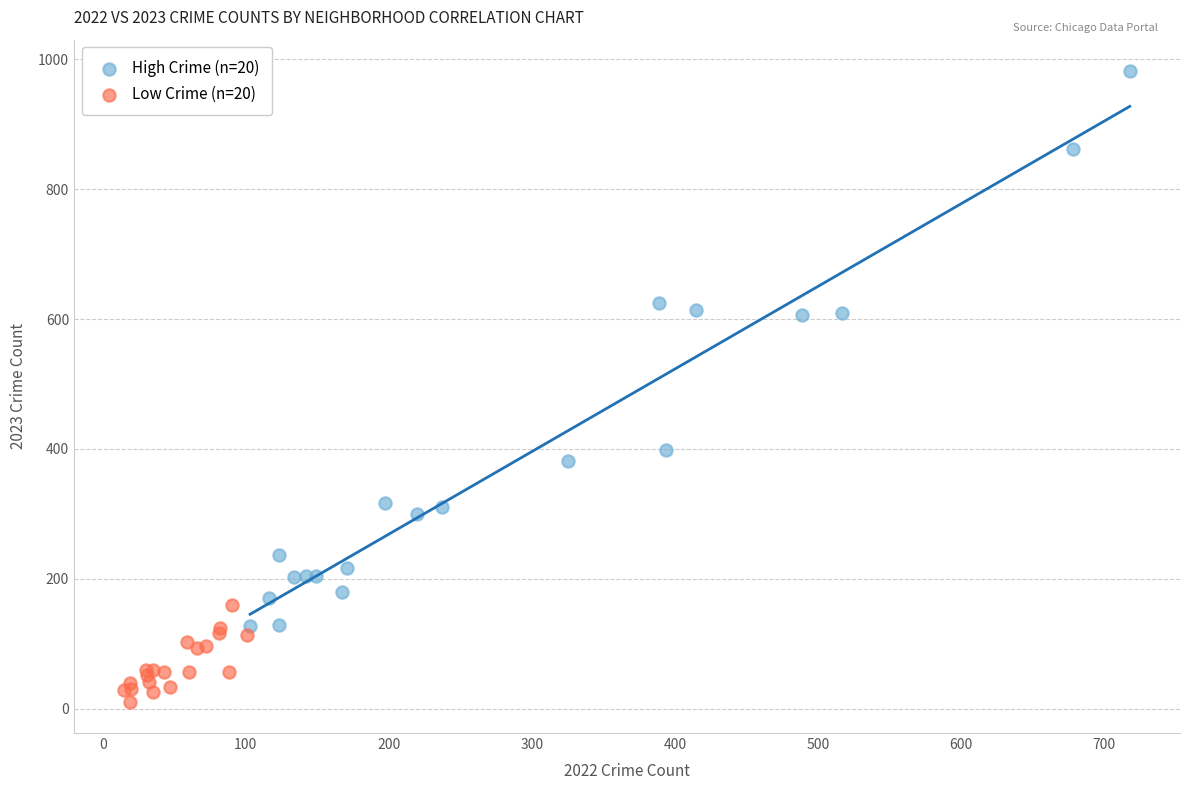

What are all the series names shown in the legend?

High Crime (n=20), Low Crime (n=20)